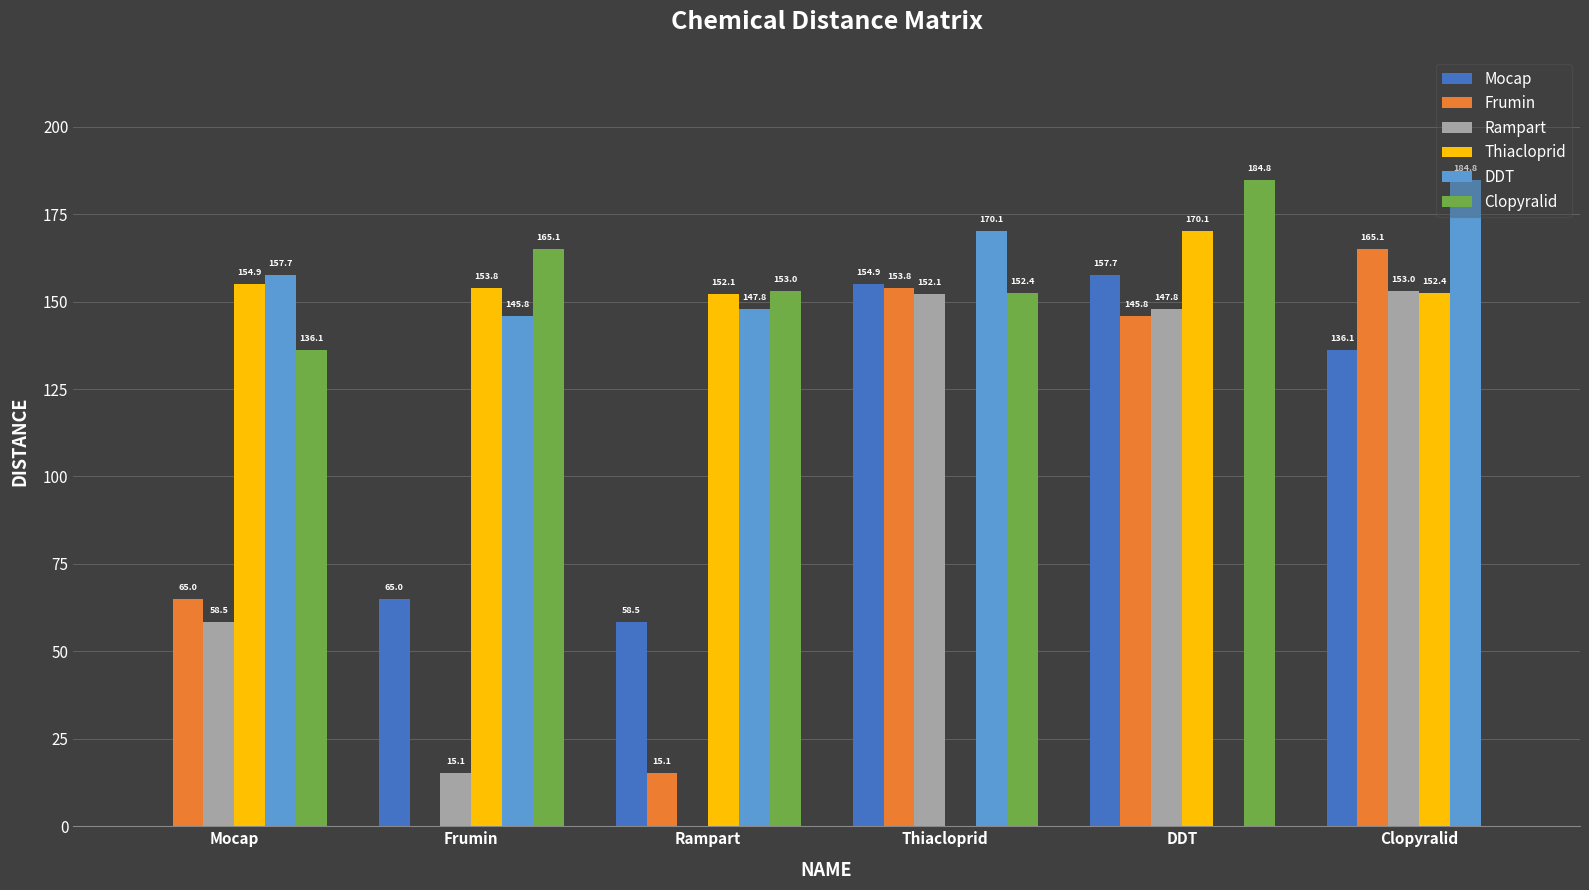

The value of Mocap at Frumin is 98.8. True or false?

False